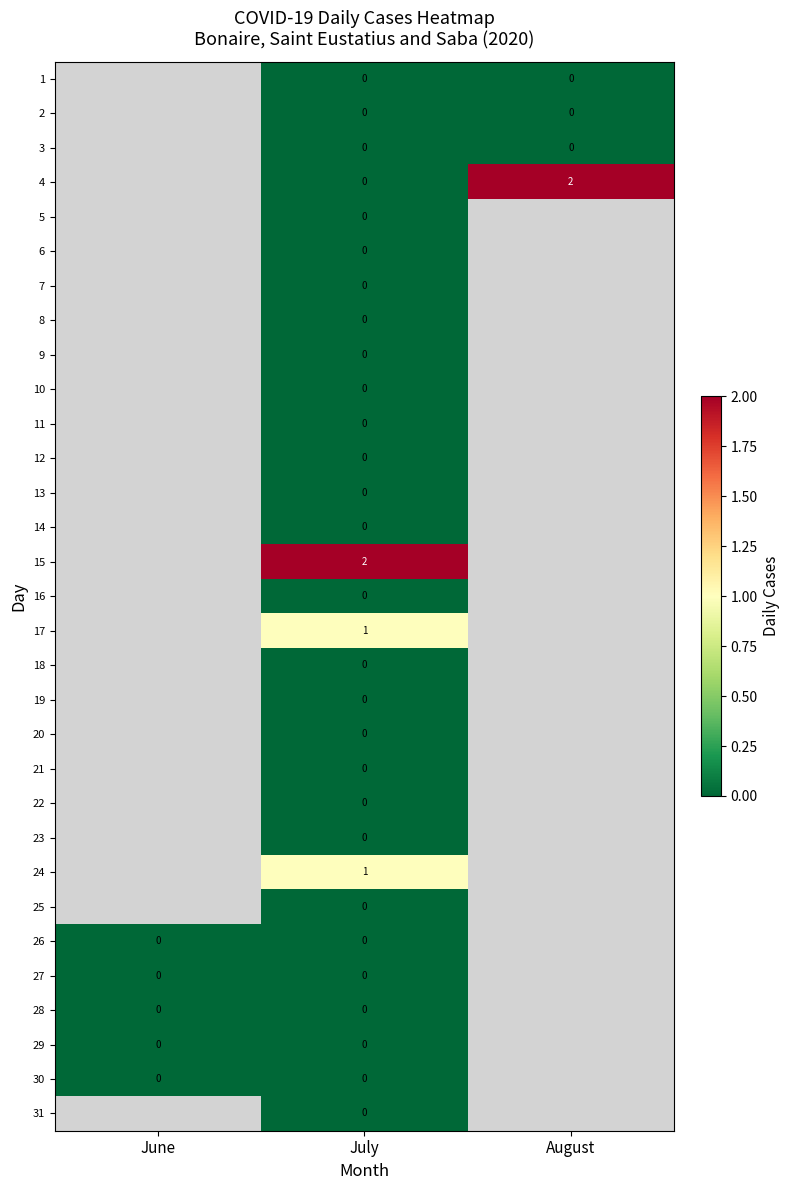

Between July and August, which series saw the biggest shift?

4